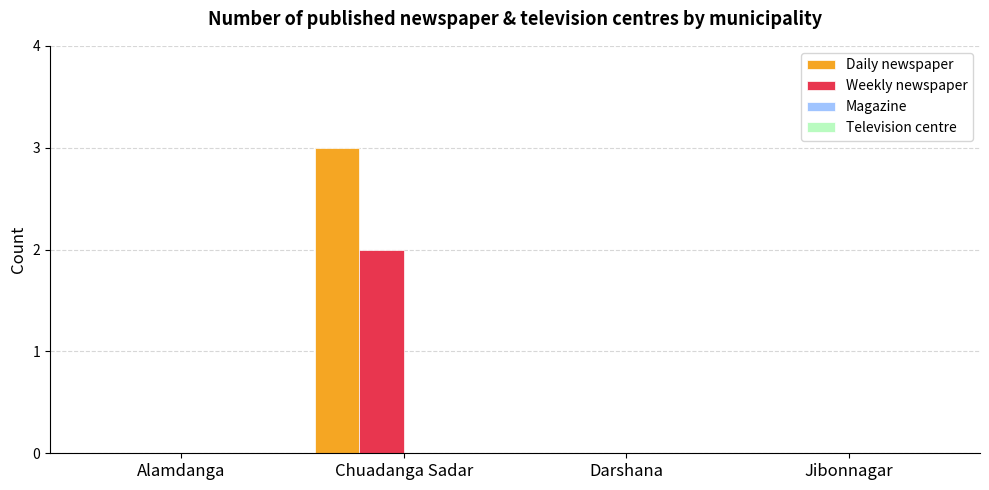

How many data points does each series have?

4